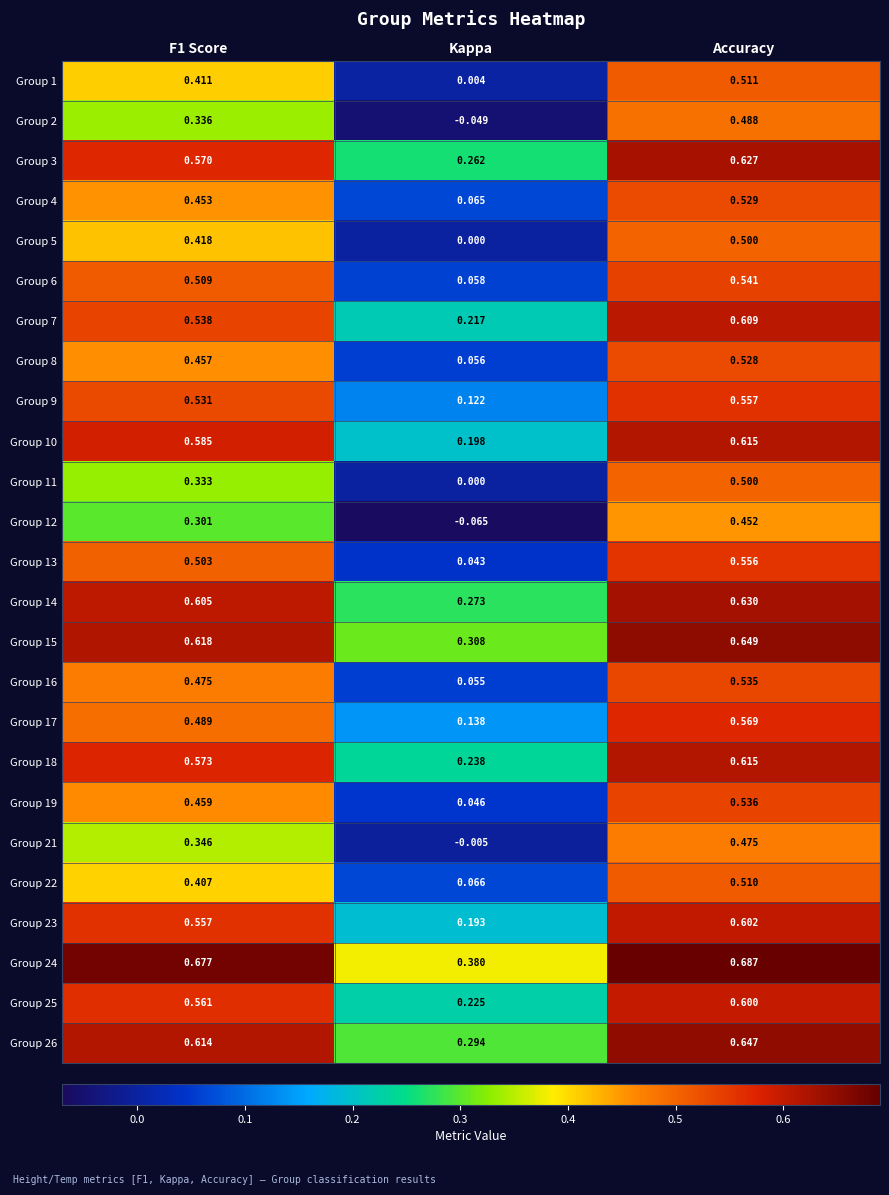

At which category does the chart reach its minimum across all series?

Kappa